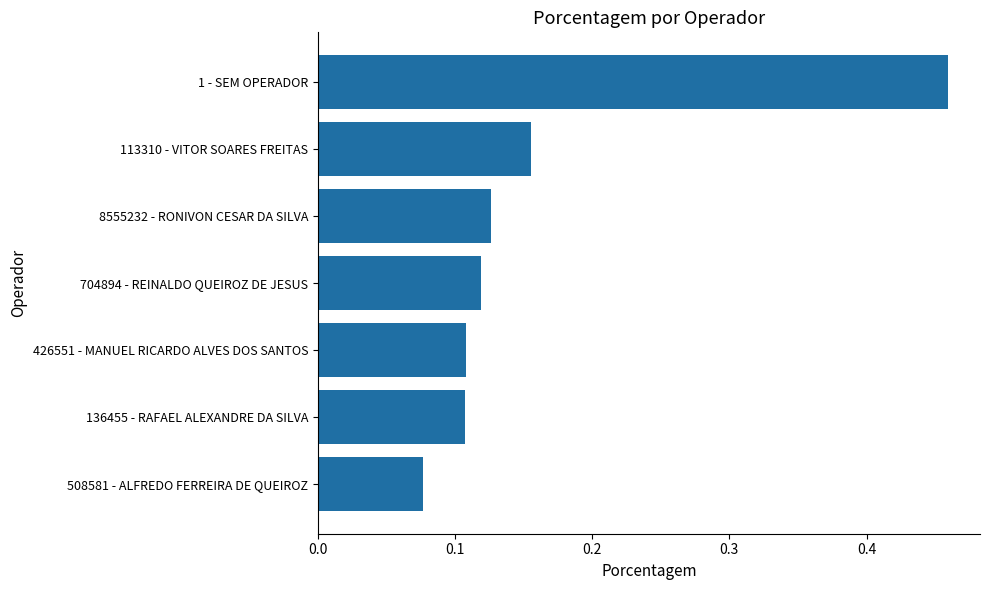

At which category does the chart reach its minimum across all series?

508581 - ALFREDO FERREIRA DE QUEIROZ